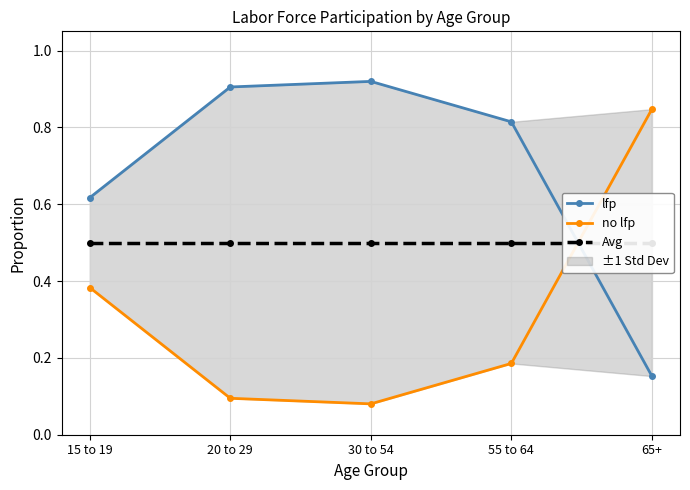

What is the label of the 3rd point from the left?

30 to 54